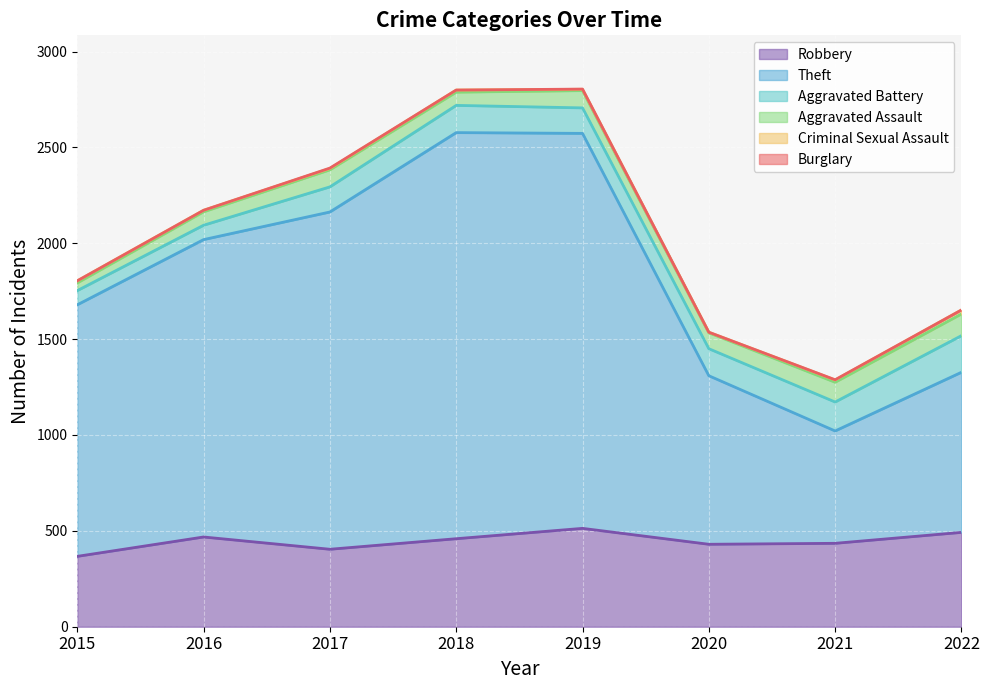

True or false: Criminal Sexual Assault and Robbery cross at least once.

False